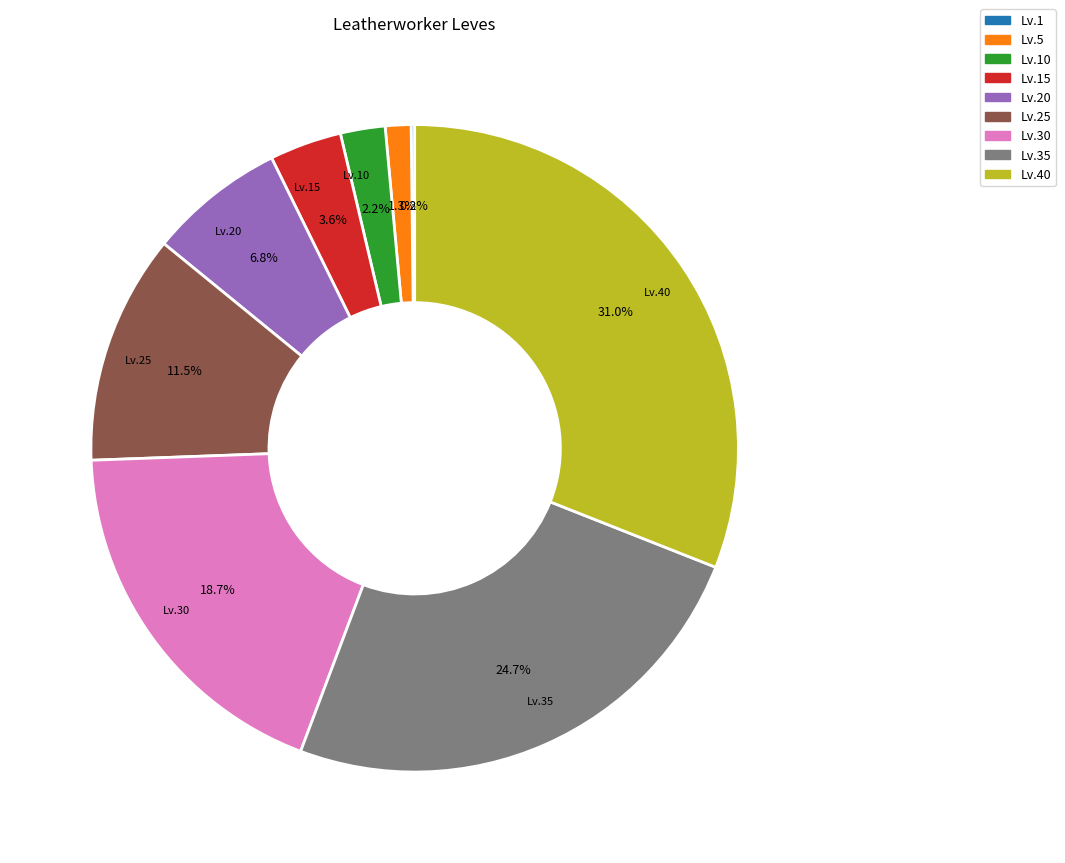

Is there any slice that represents more than half of the pie?

No